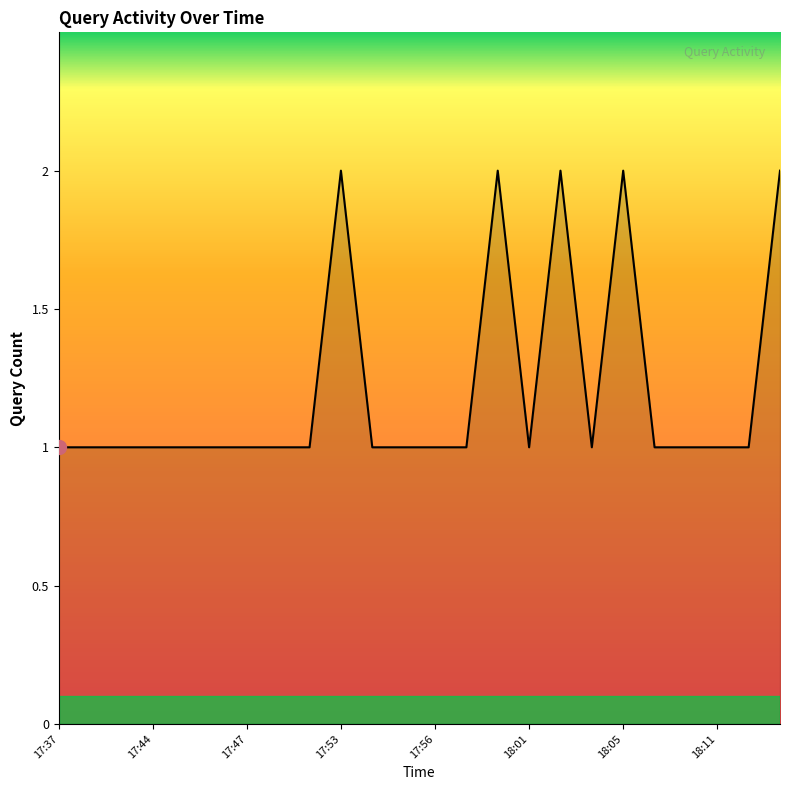

Reading right to left, extract all data points from this chart.

2	1	1	1	1	2	1	2	1	2	1	1	1	1	2	1	1	1	1	1	1	1	1	1